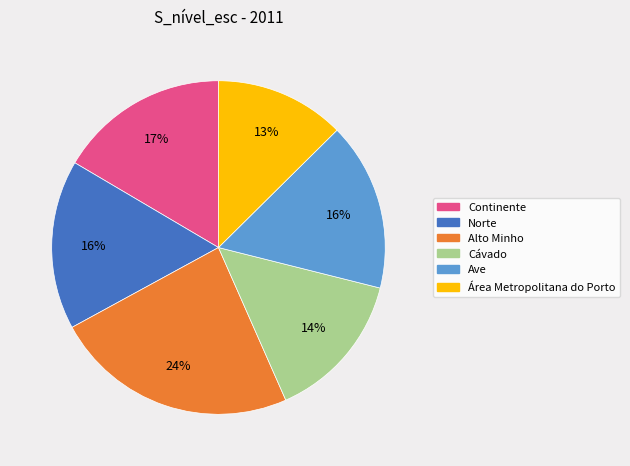

Count the number of slices in the pie.

6